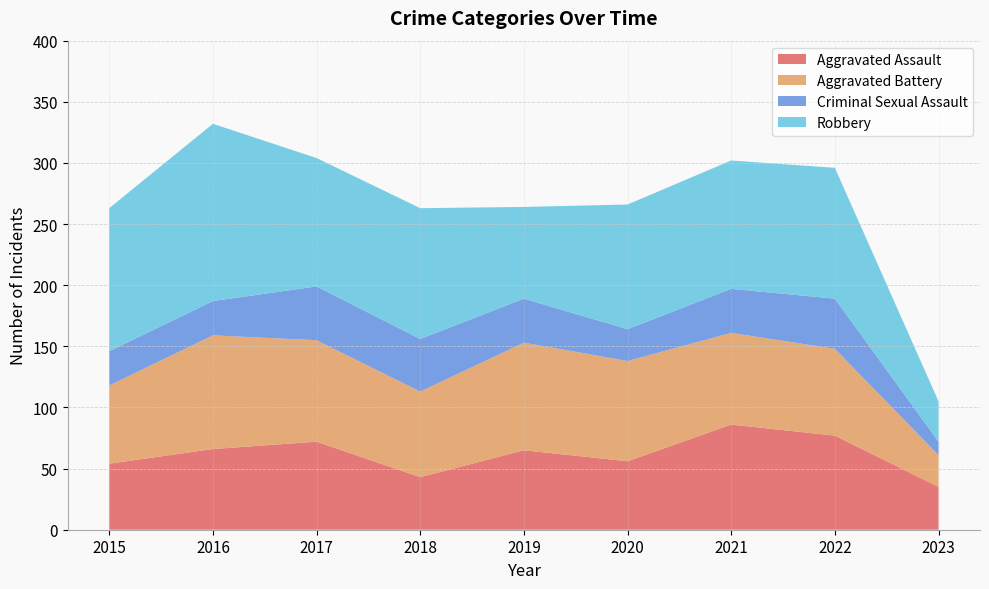

Where is Robbery nearest to the value 89?

2020